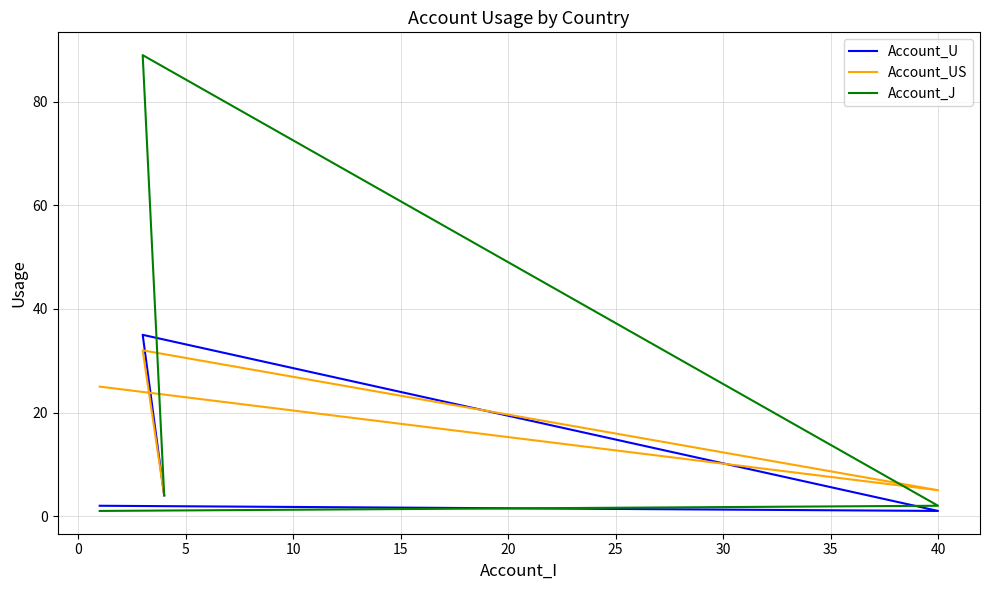

What is the average value of the Account_US series?

16